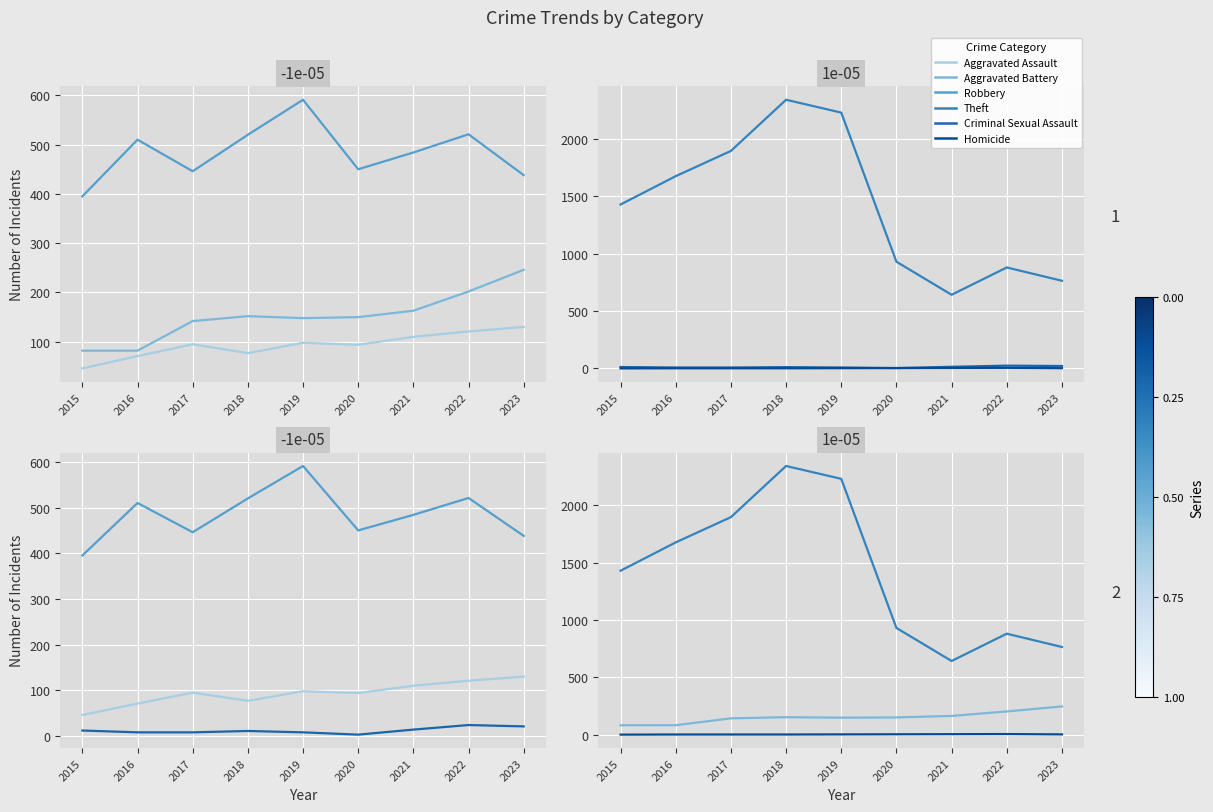

What is the value of the Criminal Sexual Assault point at the 5th from the left?

8